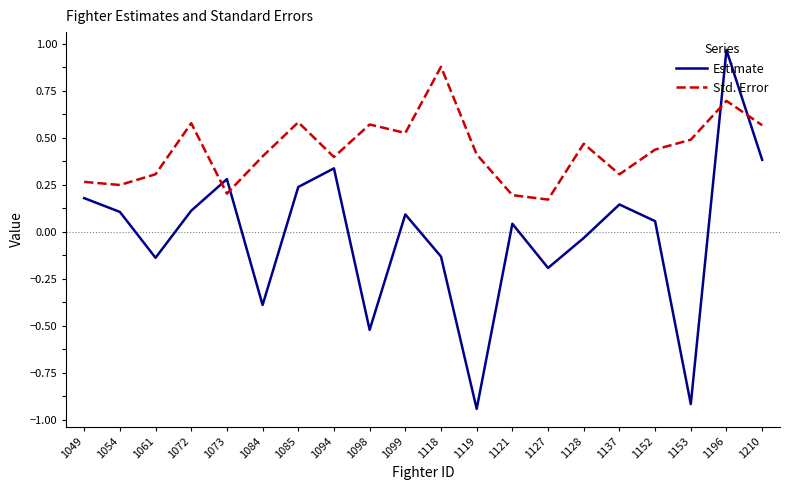

True or false: Std. Error and Estimate intersect in this chart.

True